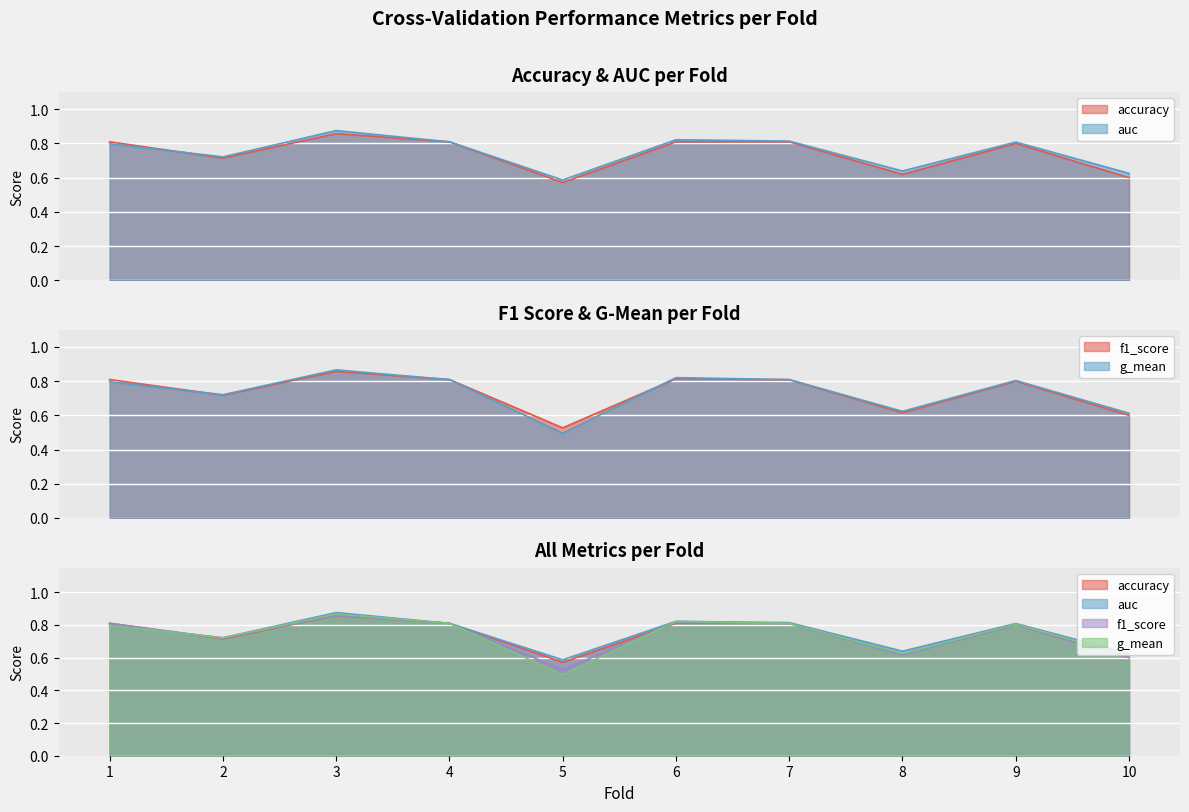

True or false: f1_score has more than 1 interior local peaks.

True